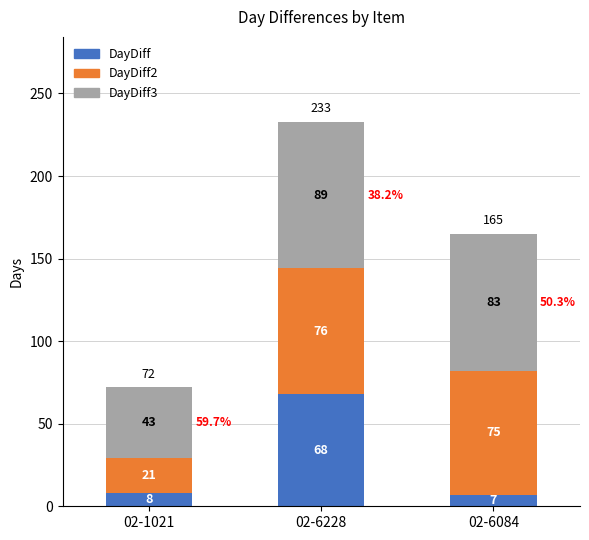

List the labels in order of DayDiff value, largest first.

02-6228, 02-1021, 02-6084